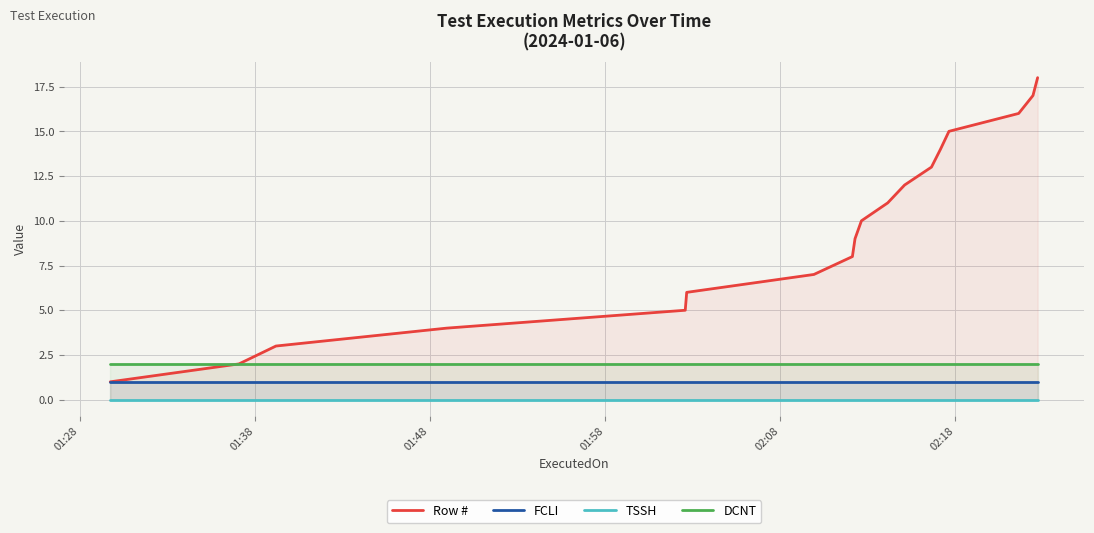

Reading left to right, list all the values displayed in this chart.

Row #: 1	2	3	4	5	6	7	8	9	10	11	12	13	14	15	16	17	18
FCLI: 1	1	1	1	1	1	1	1	1	1	1	1	1	1	1	1	1	1
TSSH: 0	0	0	0	0	0	0	0	0	0	0	0	0	0	0	0	0	0
DCNT: 2	2	2	2	2	2	2	2	2	2	2	2	2	2	2	2	2	2